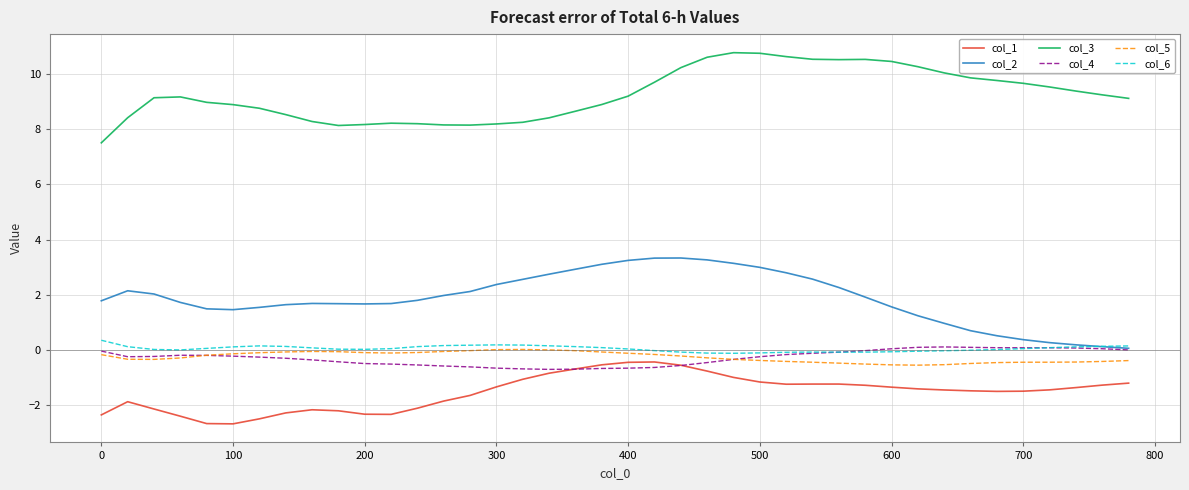

True or false: col_3 and col_4 cross at least once.

False